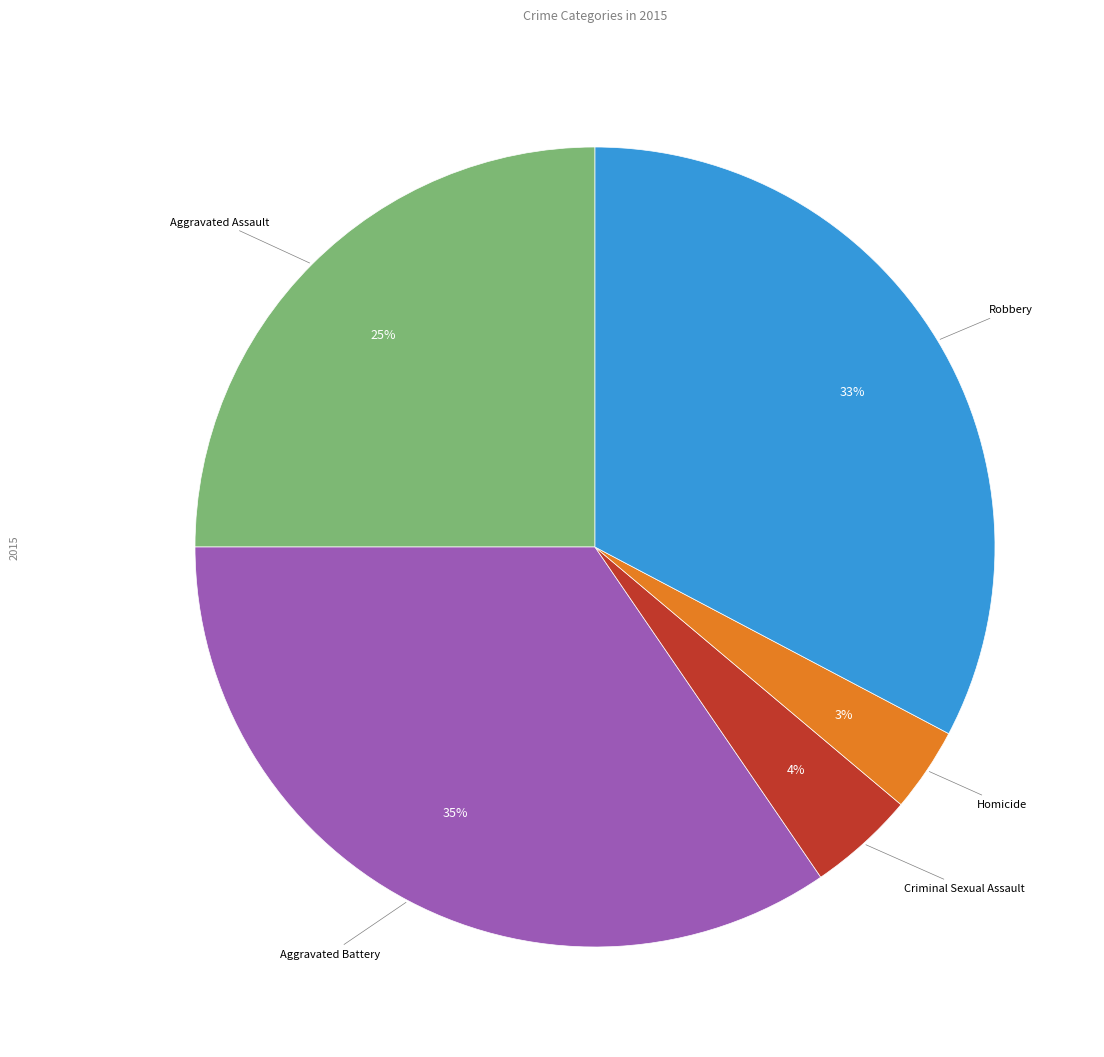

Is Criminal Sexual Assault the majority of the pie?

No